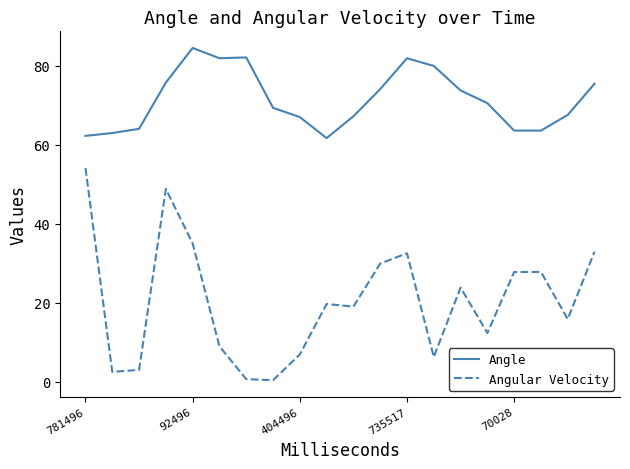

Which series has the largest total across all categories?

Angle